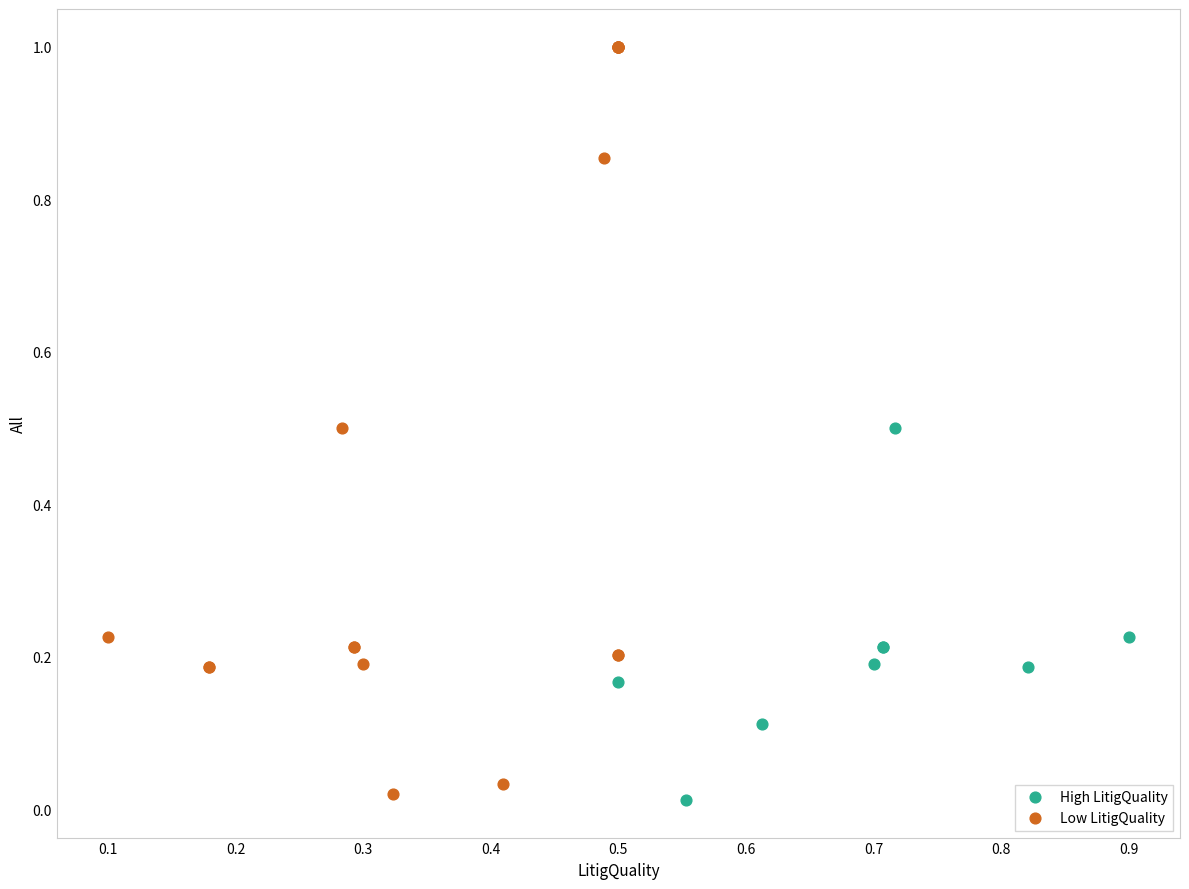

Which series reaches the maximum Y coordinate?

Low LitigQuality